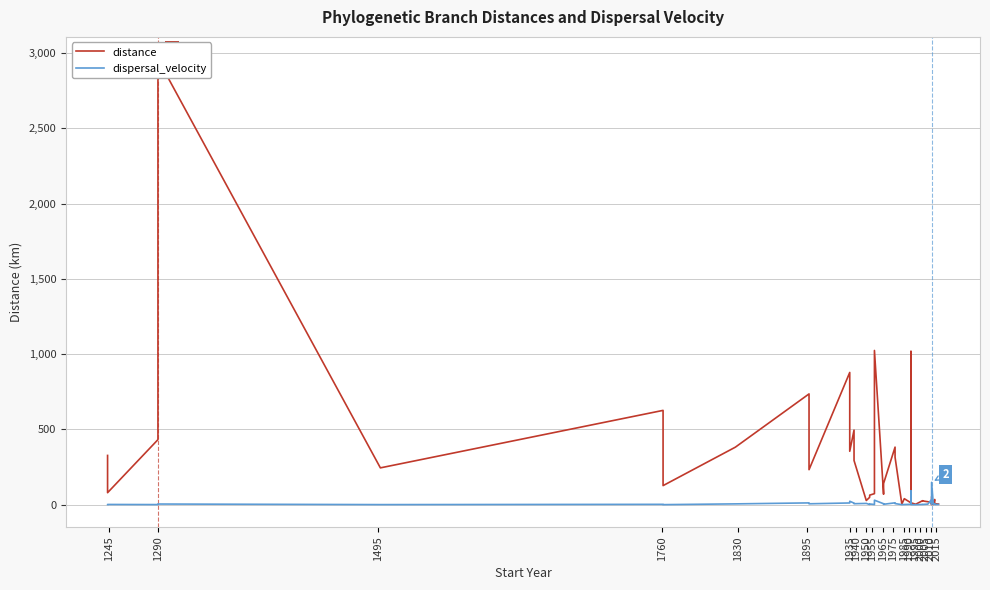

How many interior local peaks does the distance series have?

12